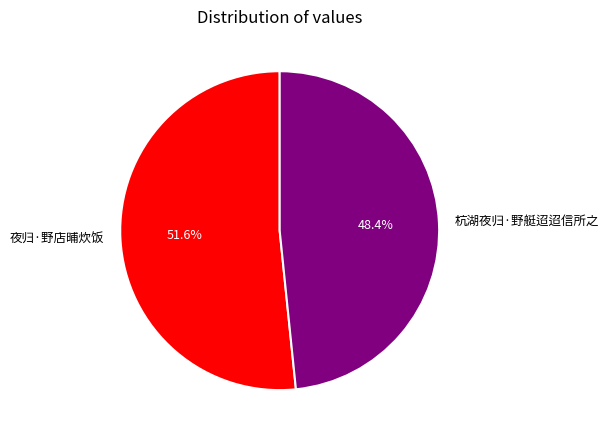

True or false: 杭湖夜归·野艇迢迢信所之 accounts for 48% of the total.

True